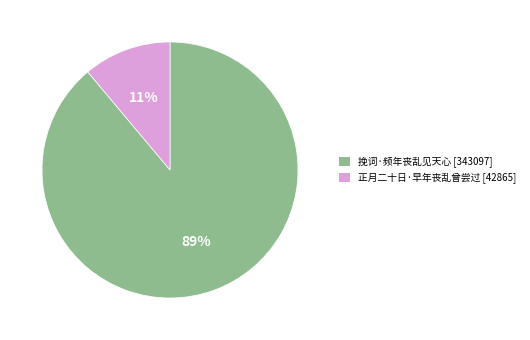

Which slice is the largest?

挽词·频年丧乱见天心